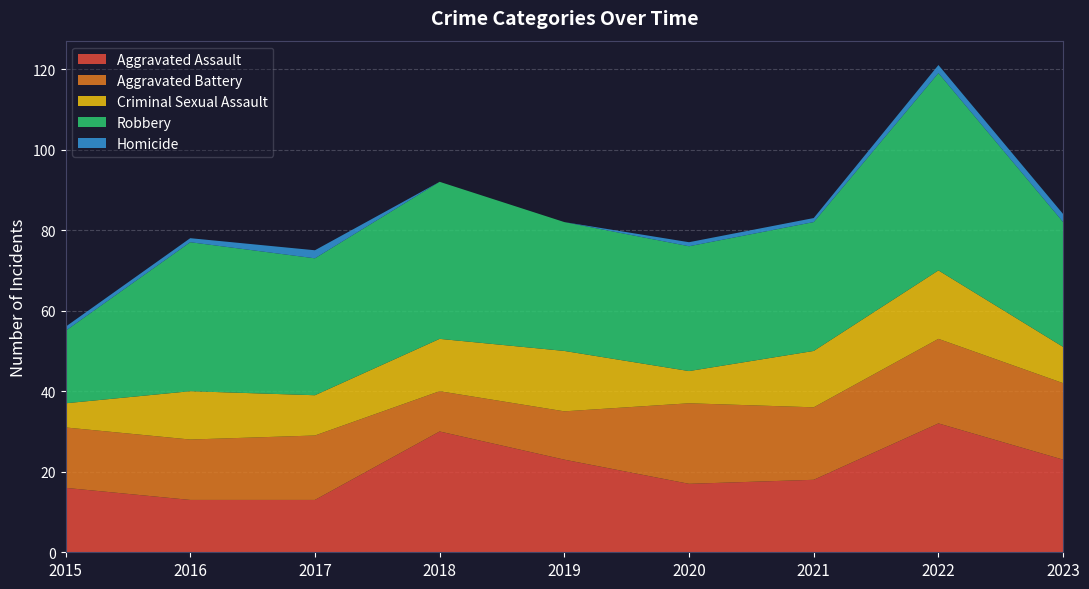

Reading right to left, list all the values displayed in this chart.

Aggravated Assault: 2023=23	2022=32	2021=18	2020=17	2019=23	2018=30	2017=13	2016=13	2015=16
Aggravated Battery: 2023=19	2022=21	2021=18	2020=20	2019=12	2018=10	2017=16	2016=15	2015=15
Criminal Sexual Assault: 2023=9	2022=17	2021=14	2020=8	2019=15	2018=13	2017=10	2016=12	2015=6
Robbery: 2023=31	2022=49	2021=32	2020=31	2019=32	2018=39	2017=34	2016=37	2015=18
Homicide: 2023=2	2022=2	2021=1	2020=1	2019=0	2018=0	2017=2	2016=1	2015=1